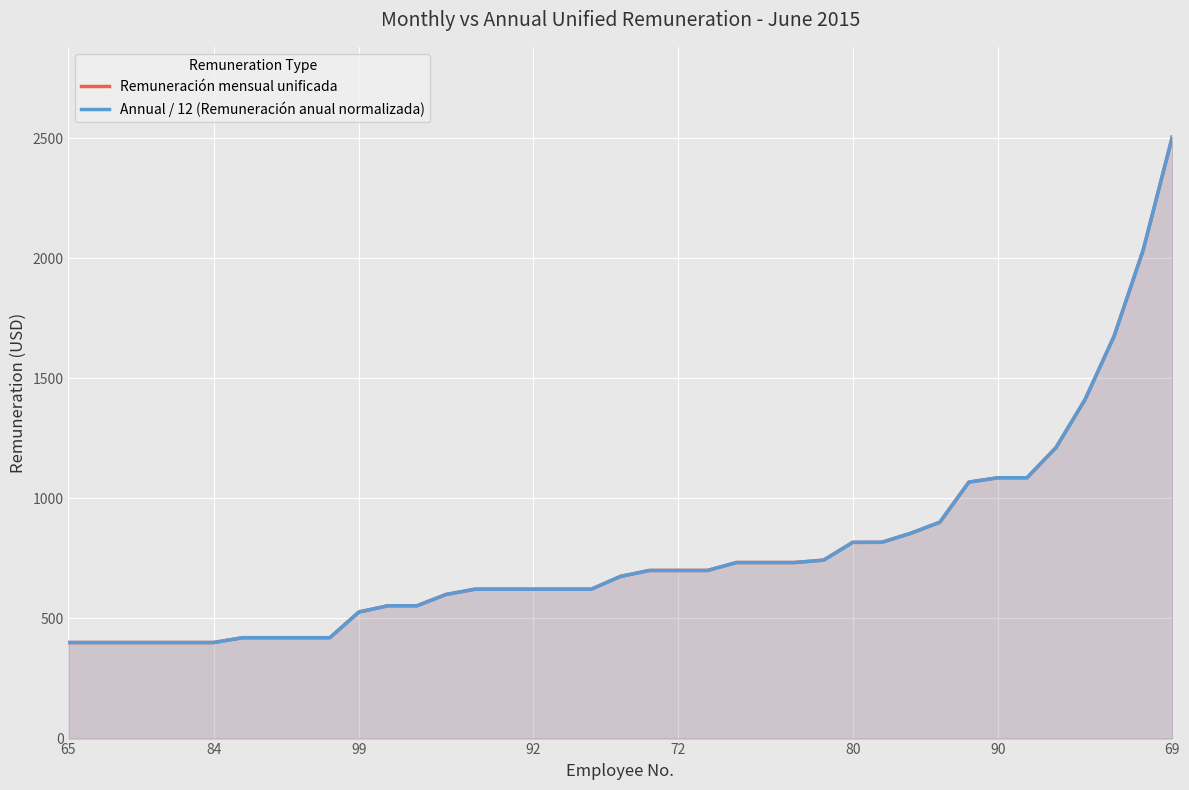

At how many categories does at least one series exceed 1013?

8